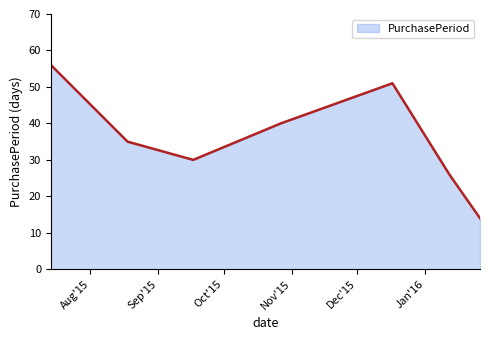

How many values are below 35?

3